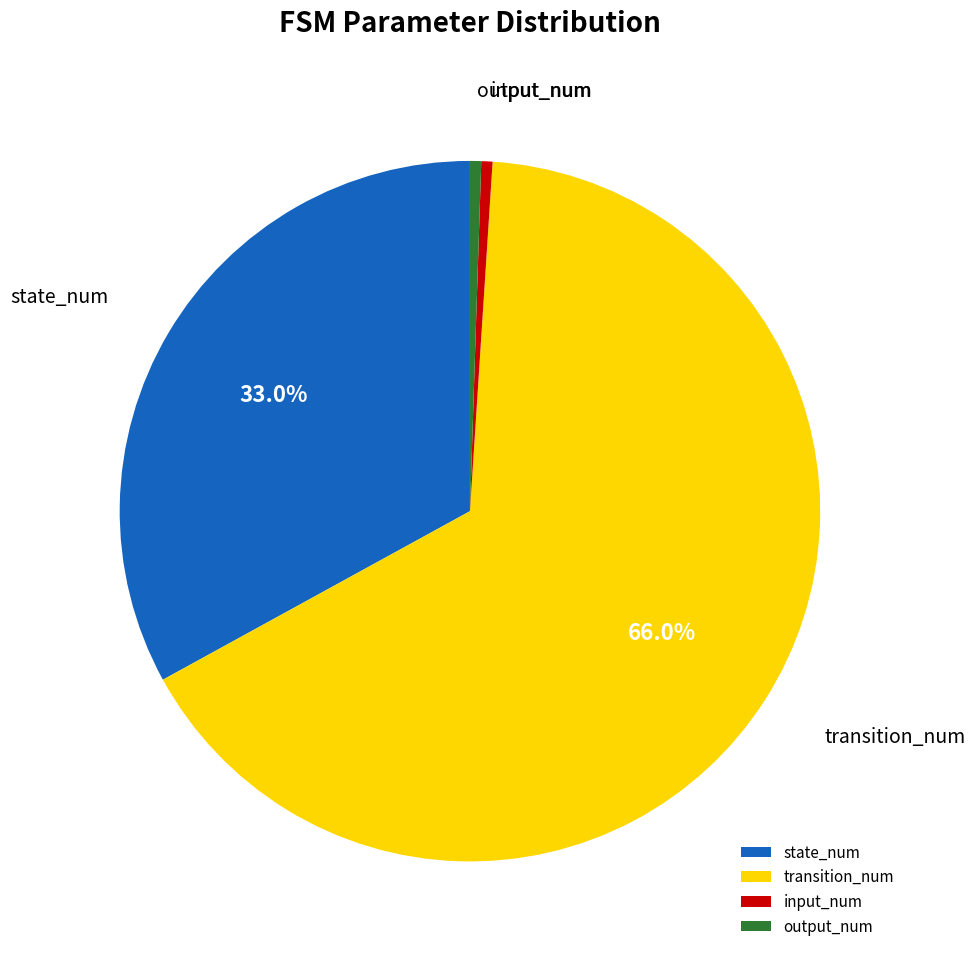

How many slices are in this pie chart?

4